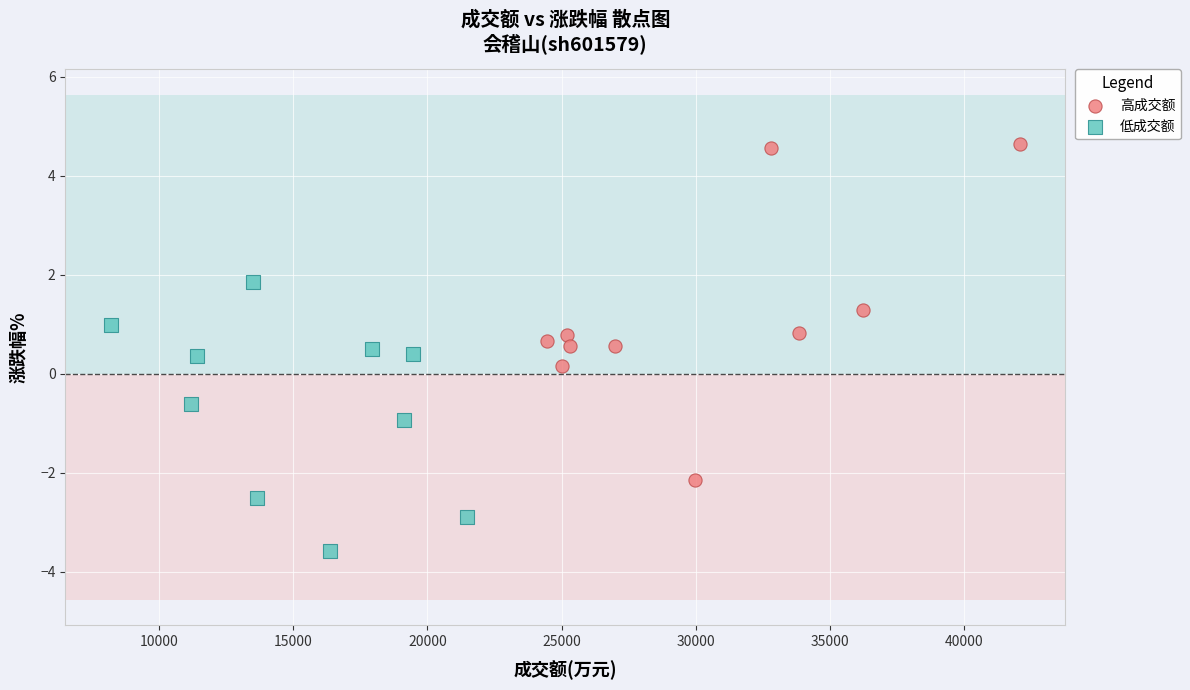

Which series contains the highest Y value?

高成交额